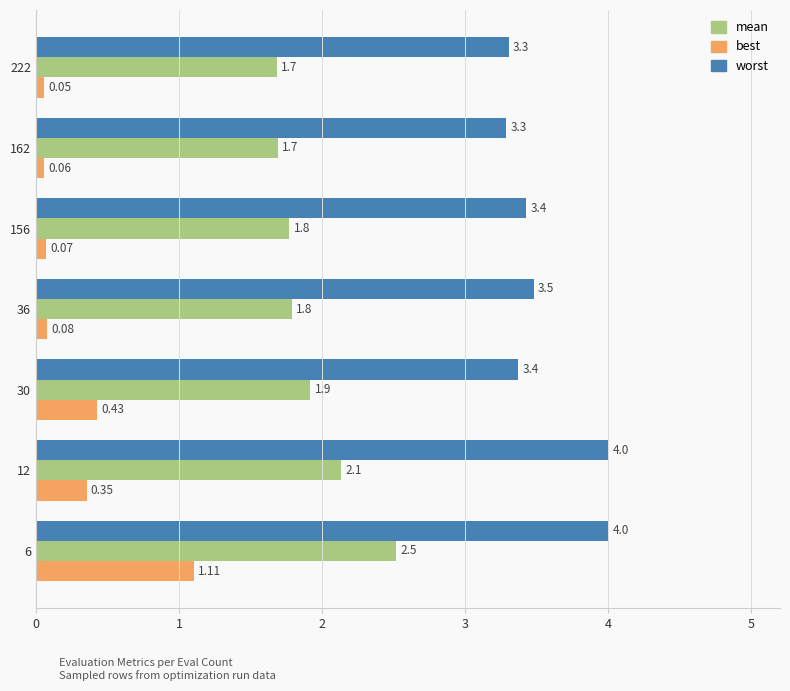

What is the average value of the best series?

0.3